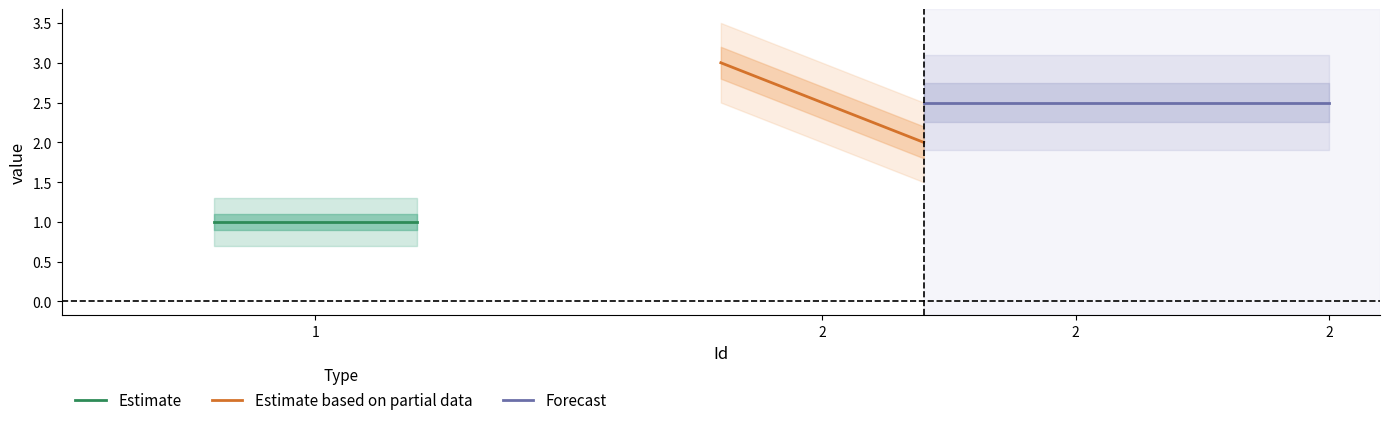

The chart shows a value of 3 at 2. True or false?

False